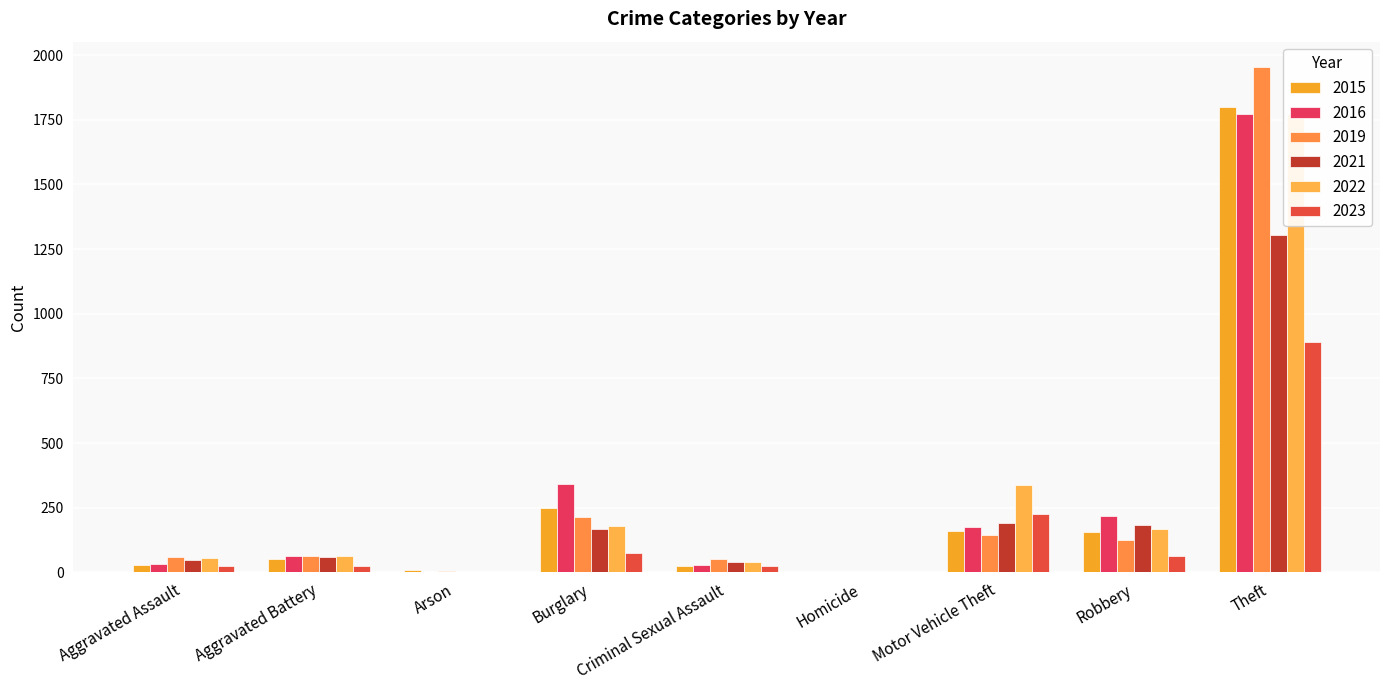

What is the maximum value for 2016?

1772